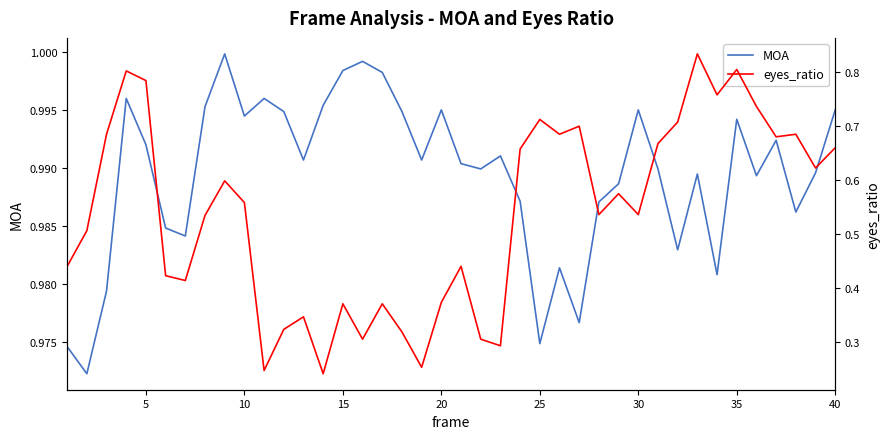

The value of MOA at 5 is 1.5. True or false?

False